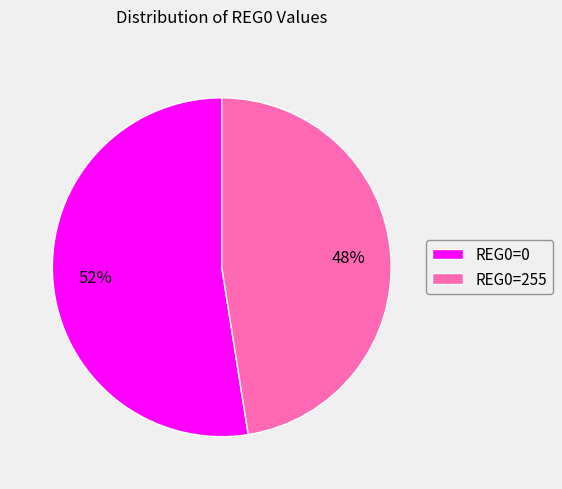

How many segments does this pie chart have?

2